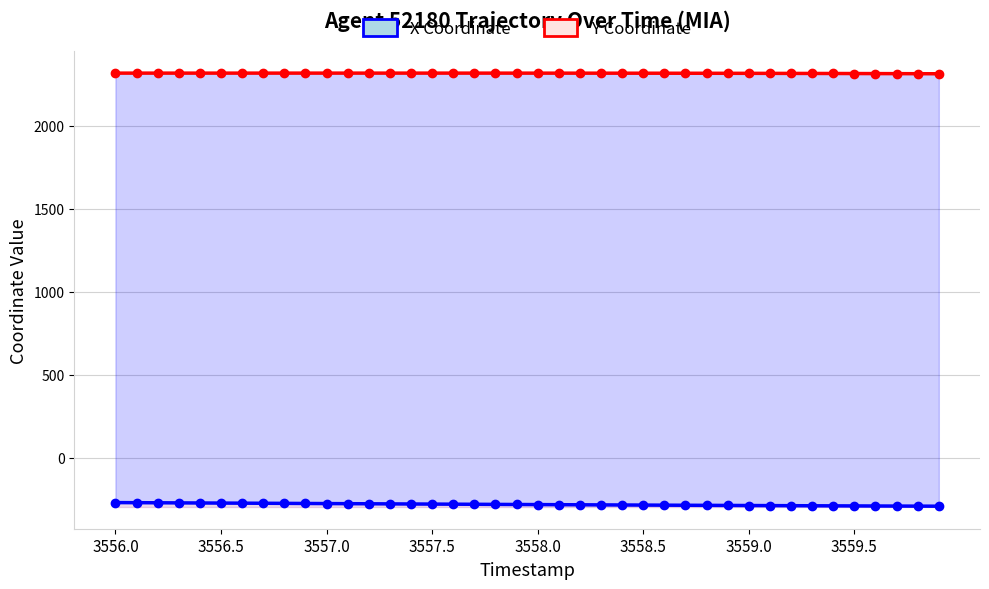

True or false: Y Coordinate has a value of 2318.2 at 24.

True